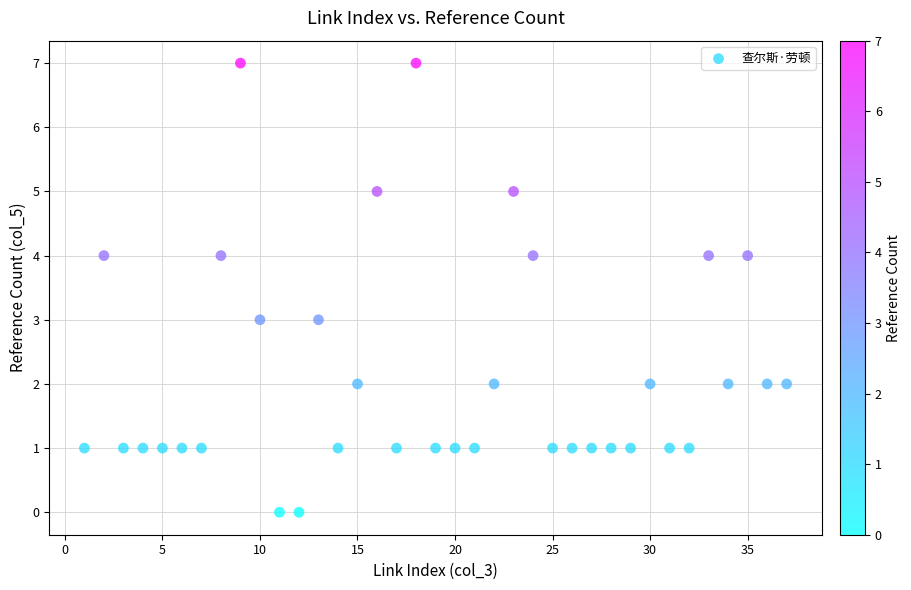

What is the range of Y values (max minus min)?

7